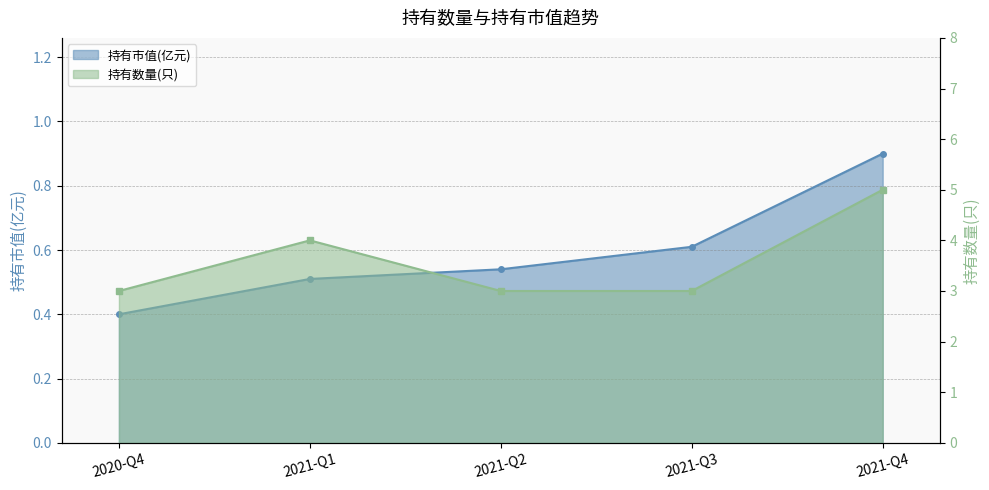

Reading left to right, extract all data points from this chart.

持有市值(亿元): 2020-Q4=0.4	2021-Q1=0.5	2021-Q2=0.5	2021-Q3=0.6	2021-Q4=0.9
持有数量(只): 2020-Q4=3.0	2021-Q1=4.0	2021-Q2=3.0	2021-Q3=3.0	2021-Q4=5.0